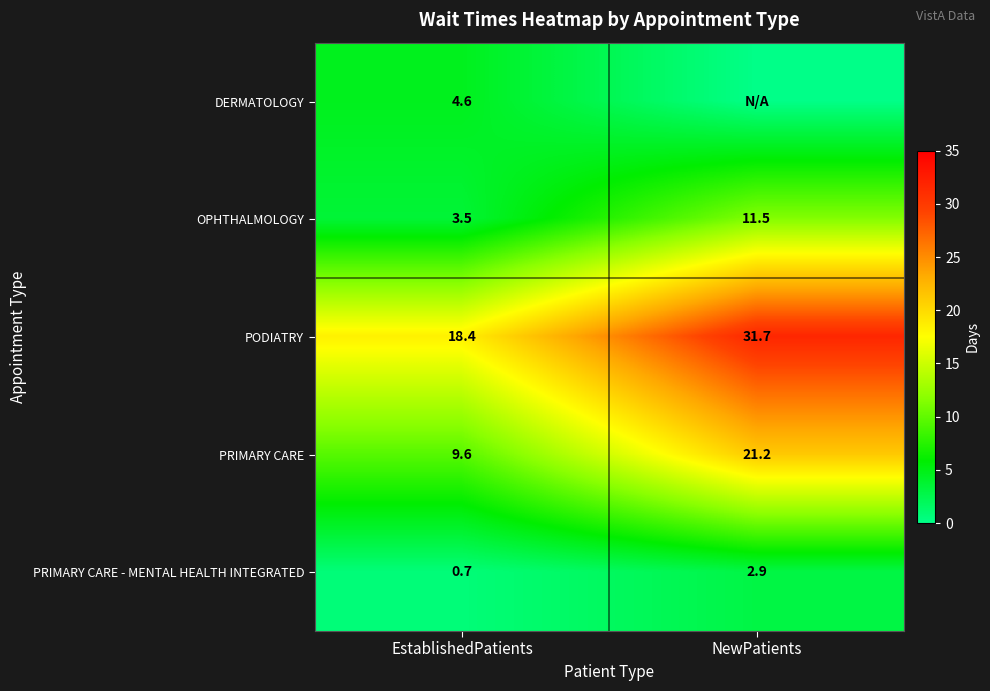

What is the spread (max minus min) of values at EstablishedPatients?

17.7